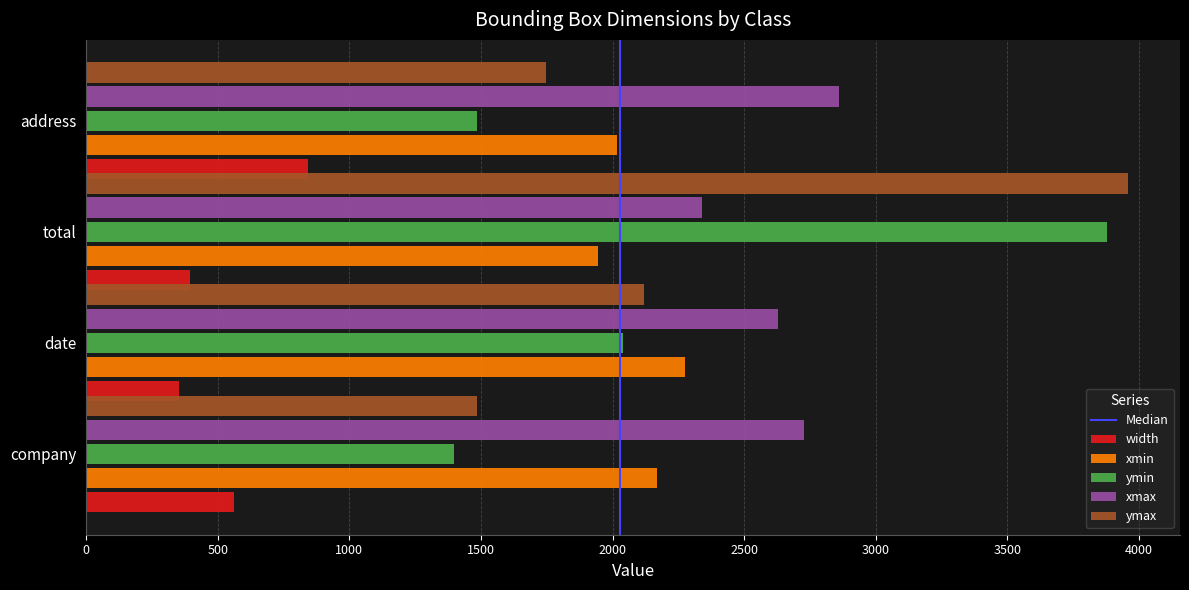

Which category has the highest value across all series?

total